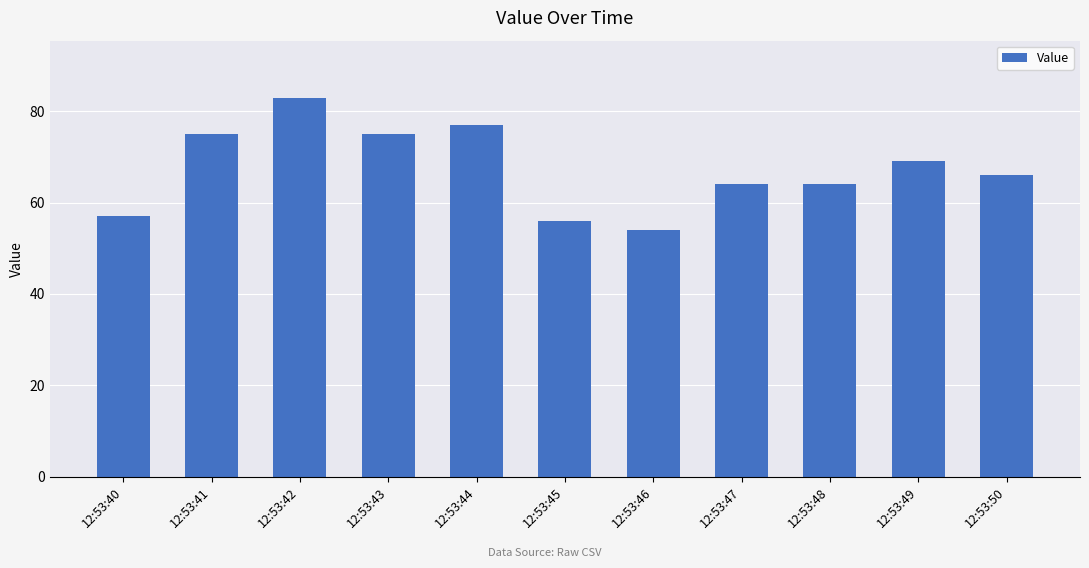

What is the greatest value displayed?

83